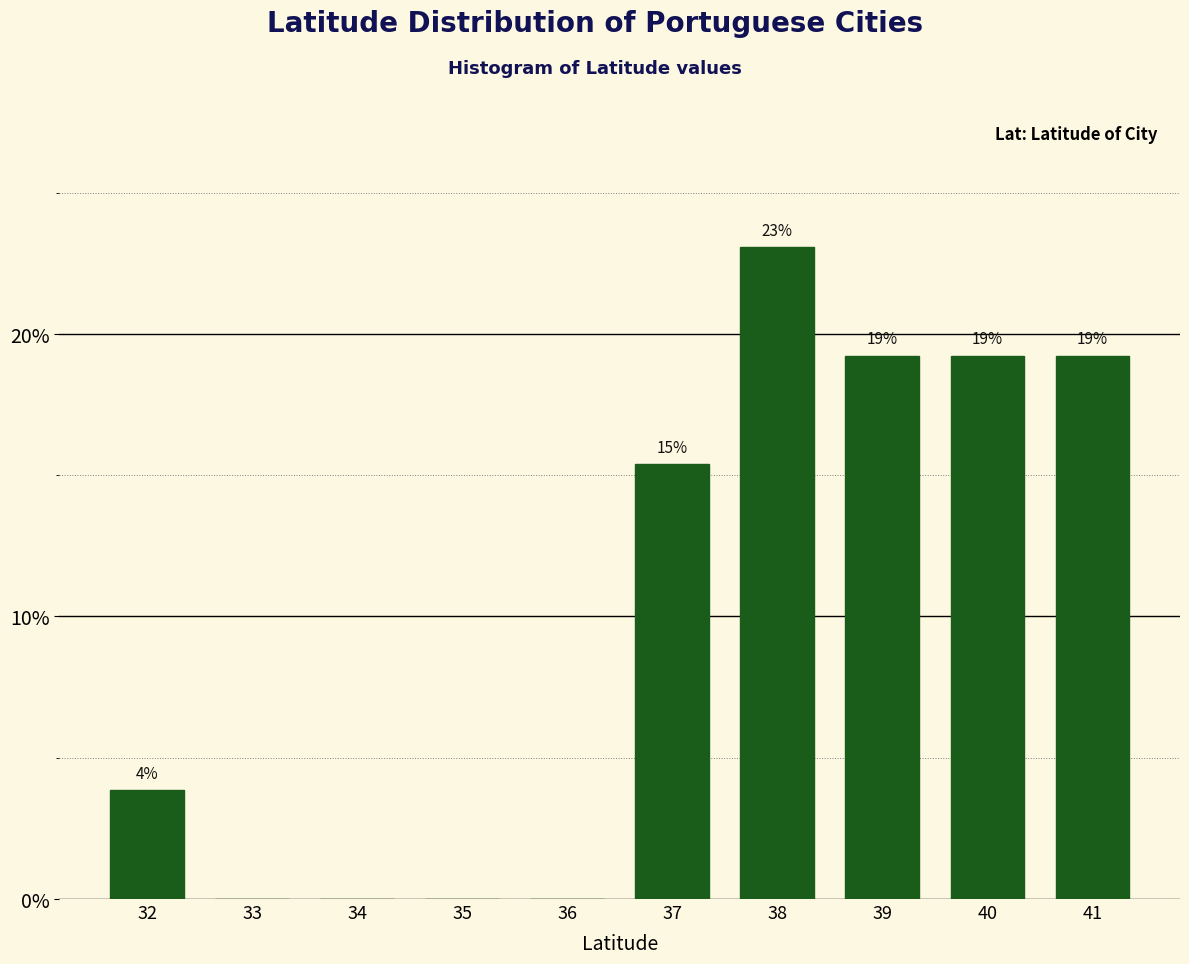

Are the bars horizontal?

No